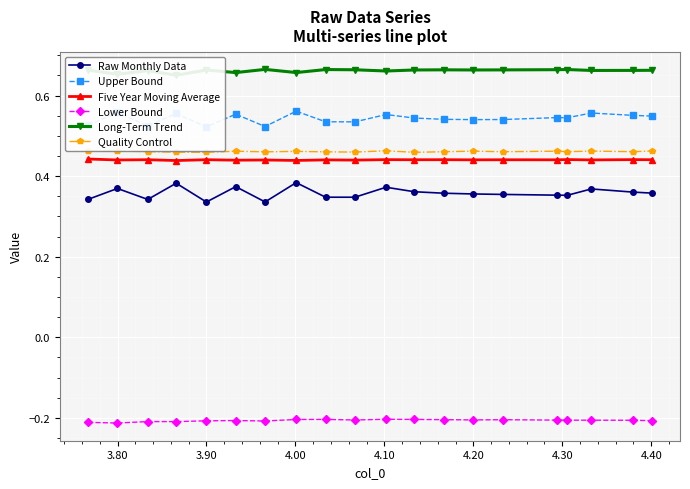

How many Raw Monthly Data values are between 0 and 1?

20